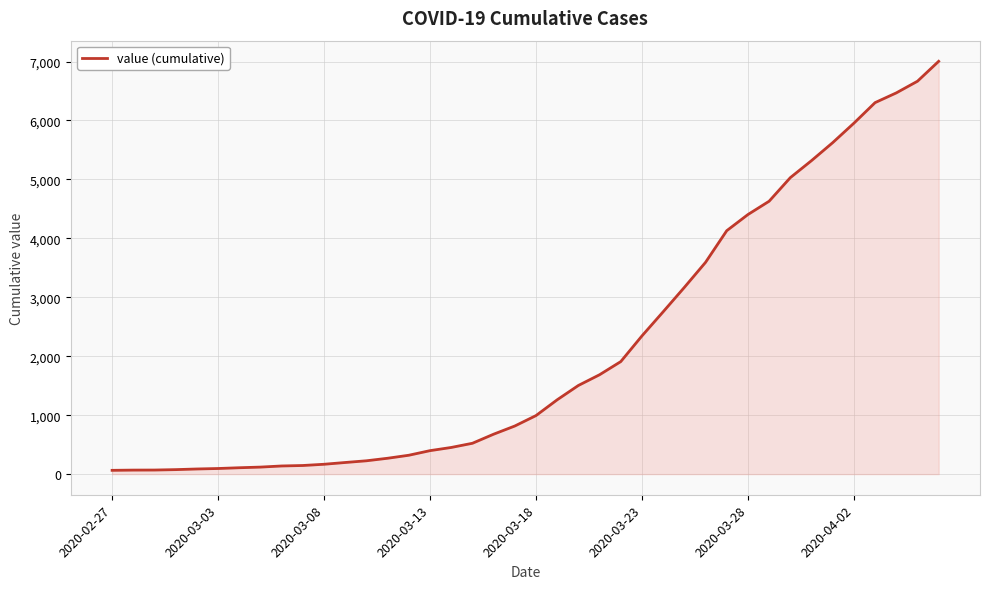

What is the sum of all values?

85760